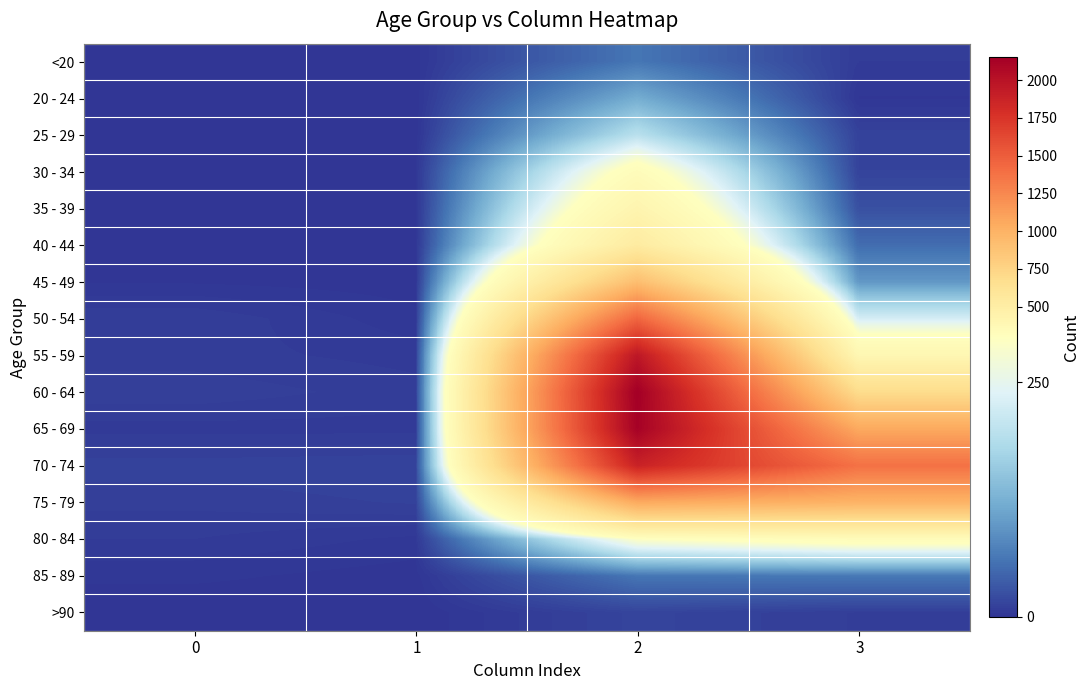

Reading left to right, extract all data points from this chart.

<20: 0=0	1=1	2=62	3=7
20 - 24: 0=1	1=0	2=121	3=2
25 - 29: 0=0	1=0	2=196	3=13
30 - 34: 0=0	1=2	2=333	3=14
35 - 39: 0=2	1=1	2=420	3=26
40 - 44: 0=0	1=1	2=530	3=53
45 - 49: 0=2	1=1	2=915	3=97
50 - 54: 0=9	1=3	2=1450	3=227
55 - 59: 0=8	1=6	2=1965	3=392
60 - 64: 0=11	1=8	2=2151	3=689
65 - 69: 0=6	1=6	2=2130	3=1057
70 - 74: 0=13	1=14	2=1882	3=1381
75 - 79: 0=10	1=12	2=1053	3=993
80 - 84: 0=7	1=4	2=296	3=333
85 - 89: 0=3	1=1	2=62	3=64
>90: 0=0	1=0	2=15	3=9